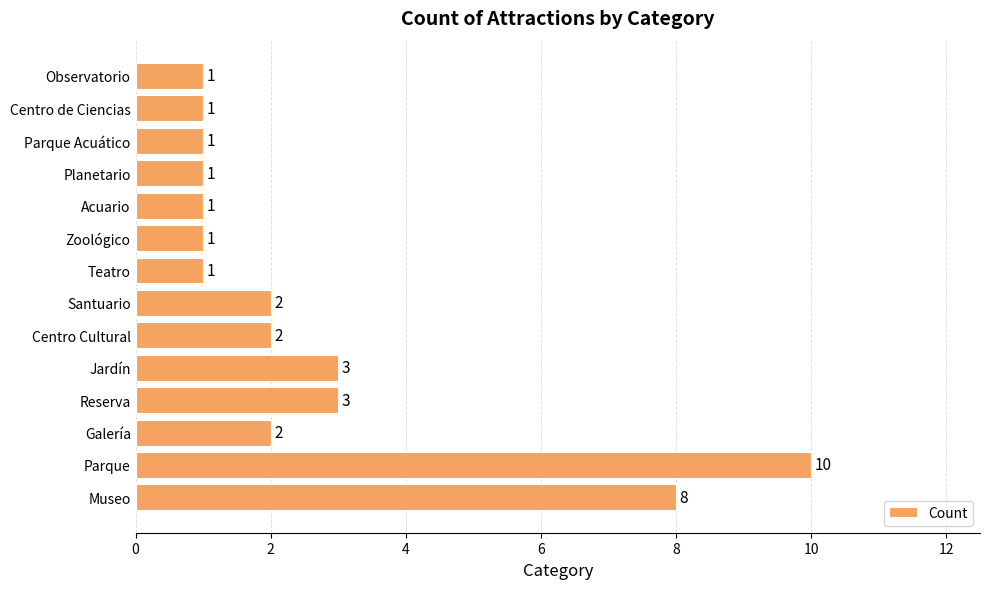

Which label corresponds to the largest value in the chart?

Parque